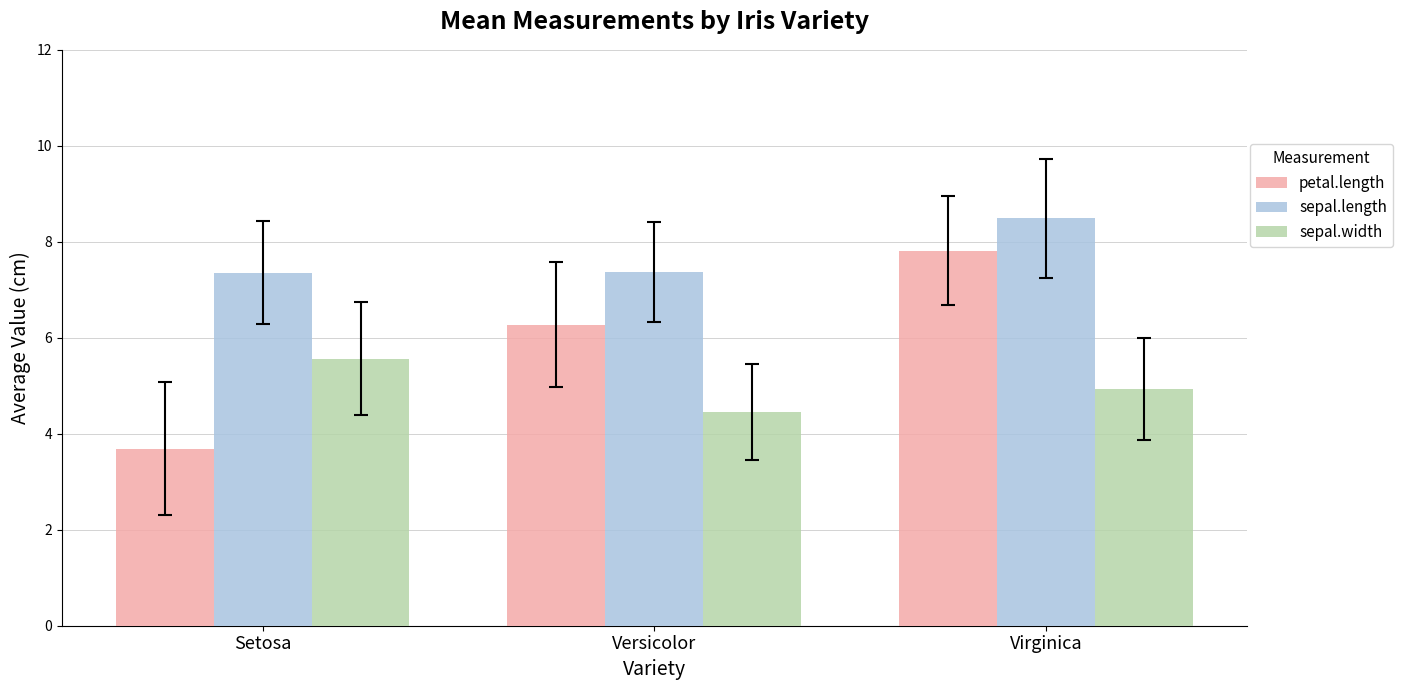

How many groups of bars are there?

3